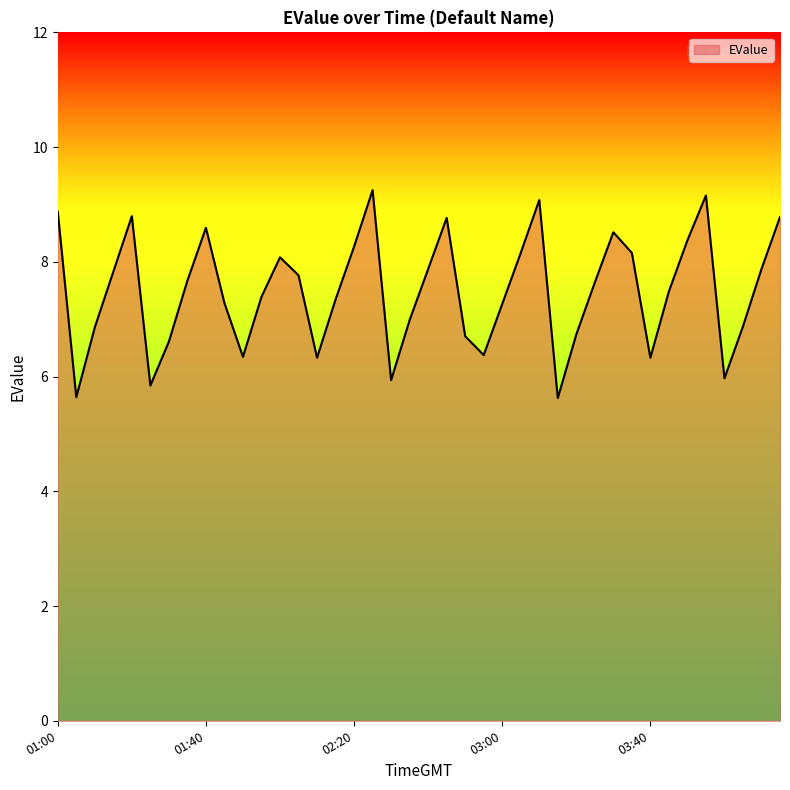

What is the difference between the maximum and minimum values?

3.6